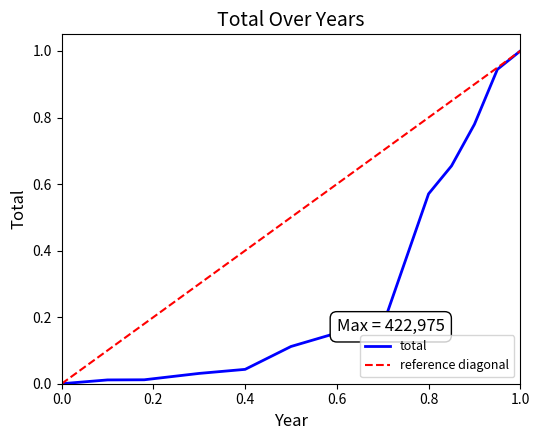

How many positive values are there?

12